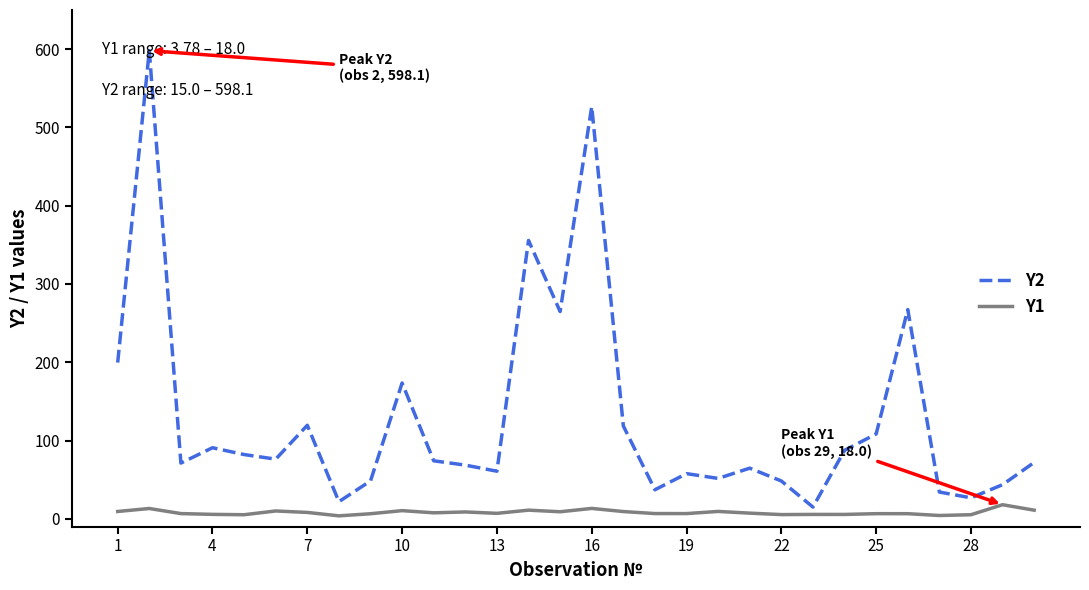

List the series in order of their peak value, lowest first.

Y1, Y2